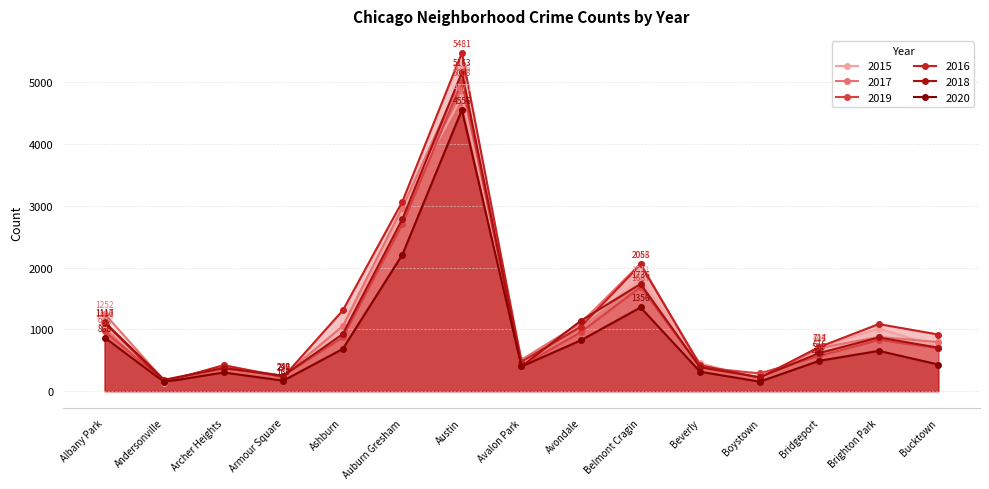

What position from the left is Austin?

7